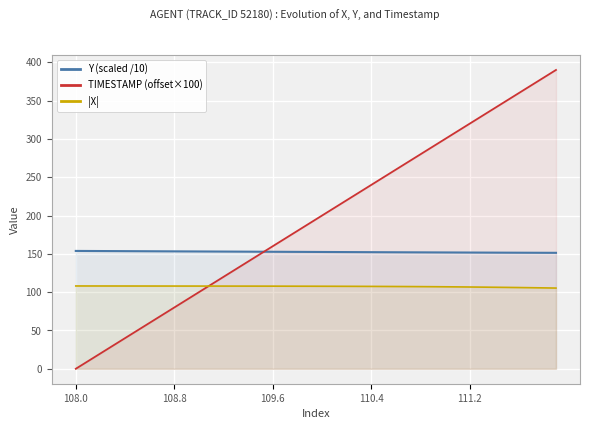

What is the difference between the maximum and minimum values in the TIMESTAMP (offset×100) series?

390.0